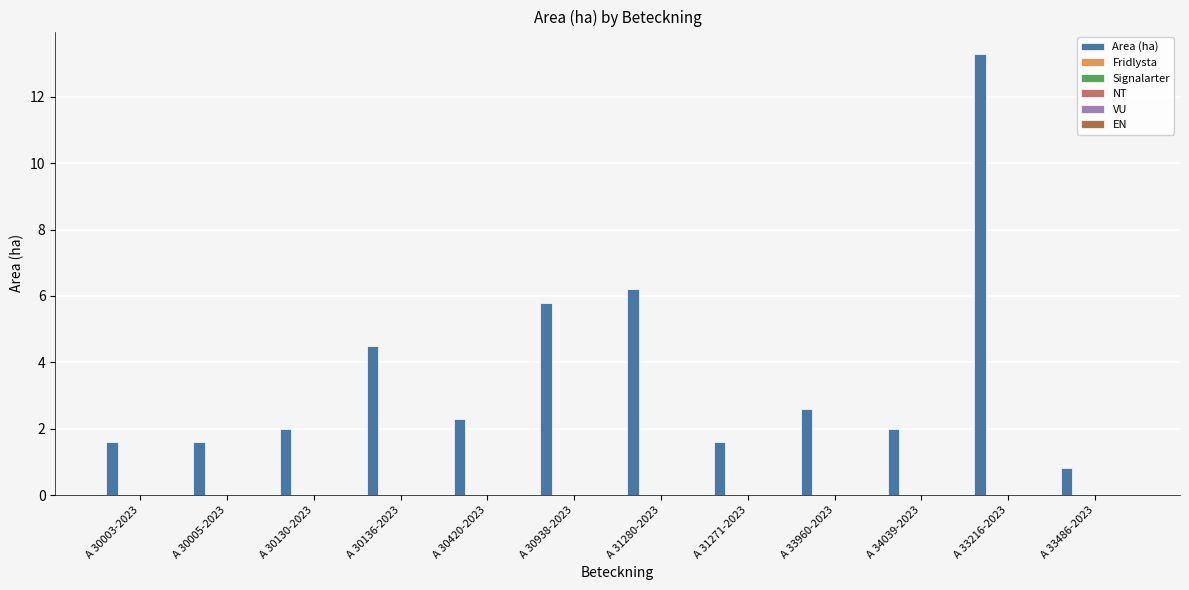

What is the sum of all values?

44.3